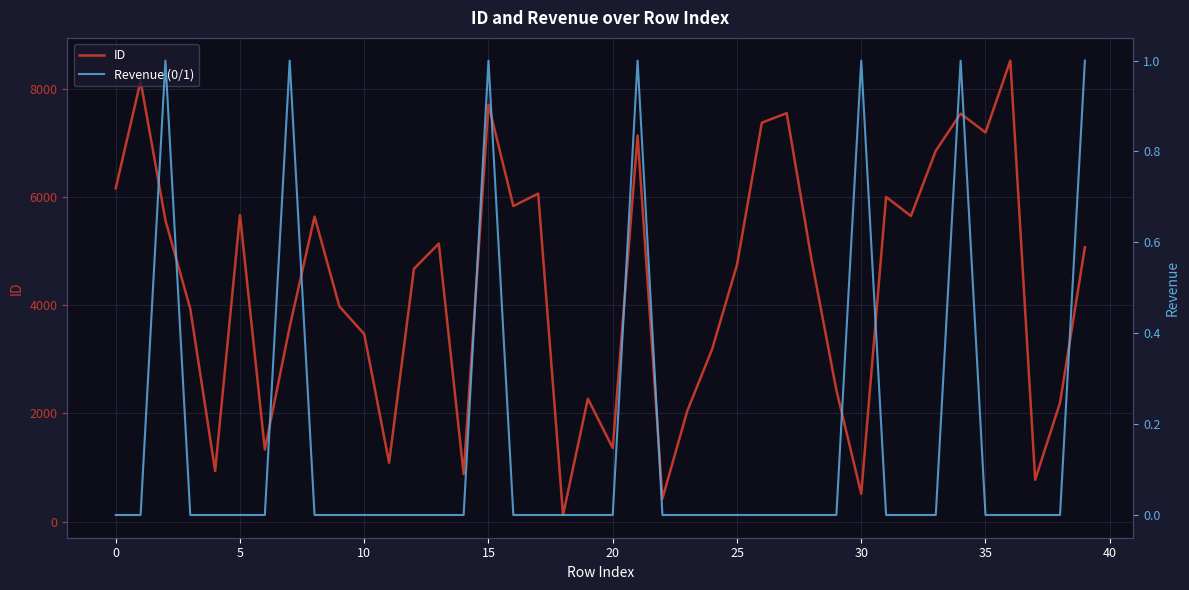

Count the number of categories in the chart.

40